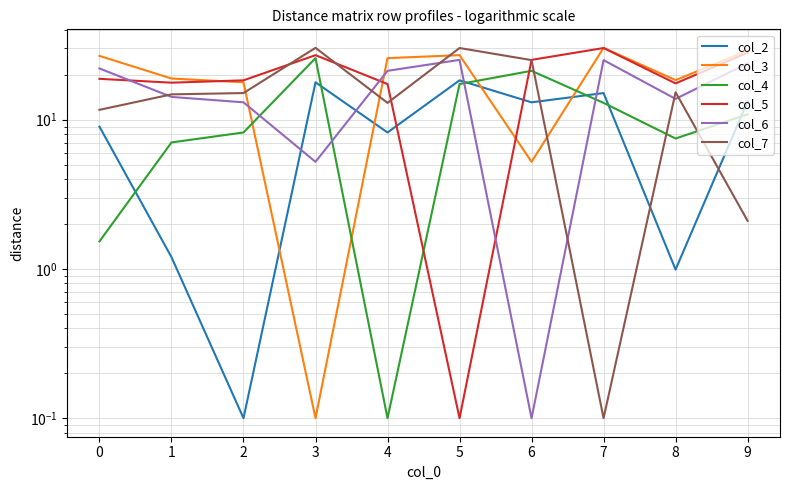

How many categories are shown in the chart?

10